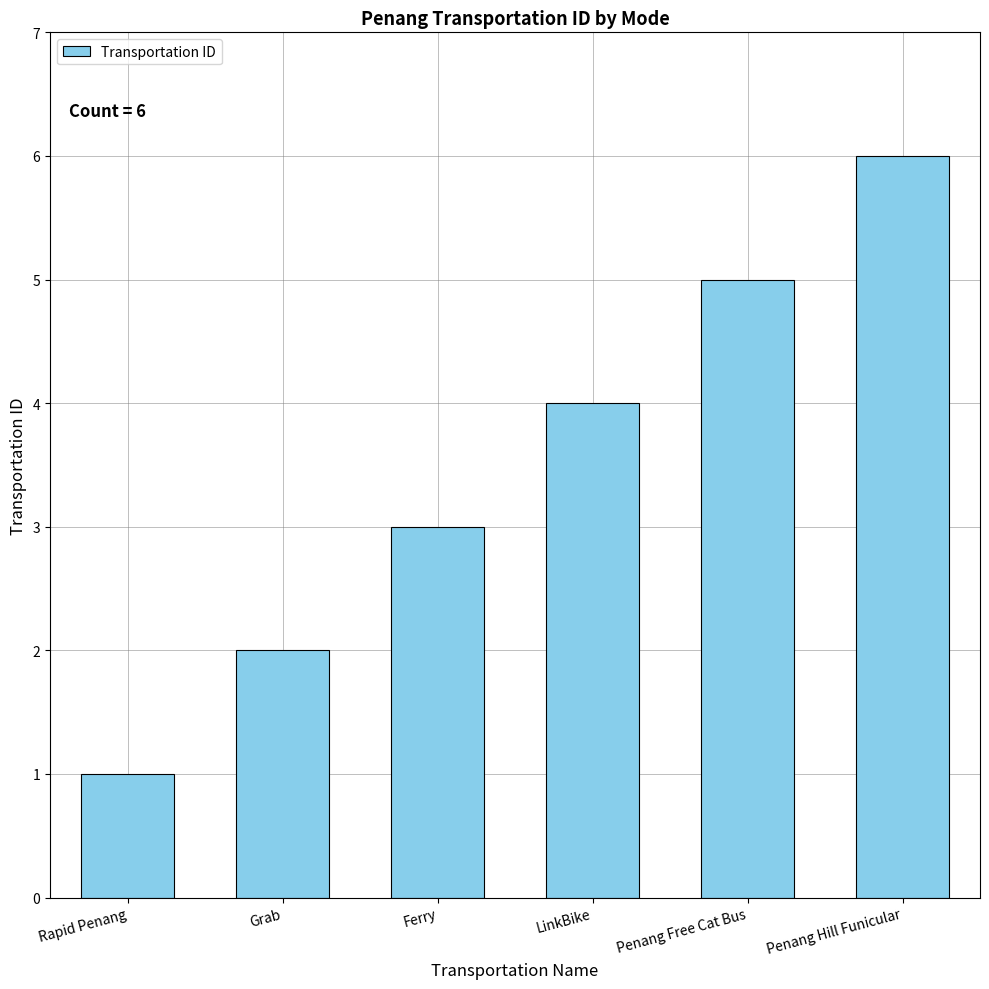

How many data points are less than 4?

3